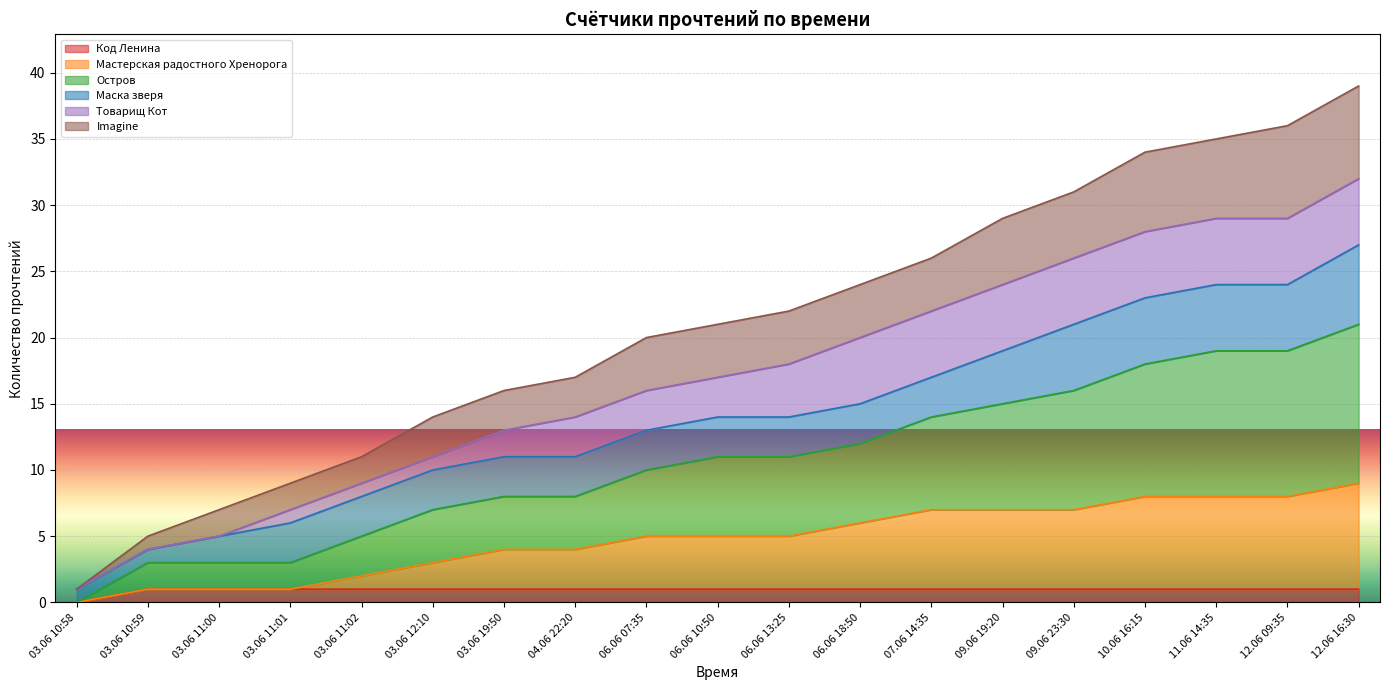

The value of Imagine at 07.06 14:35 is 26. True or false?

True